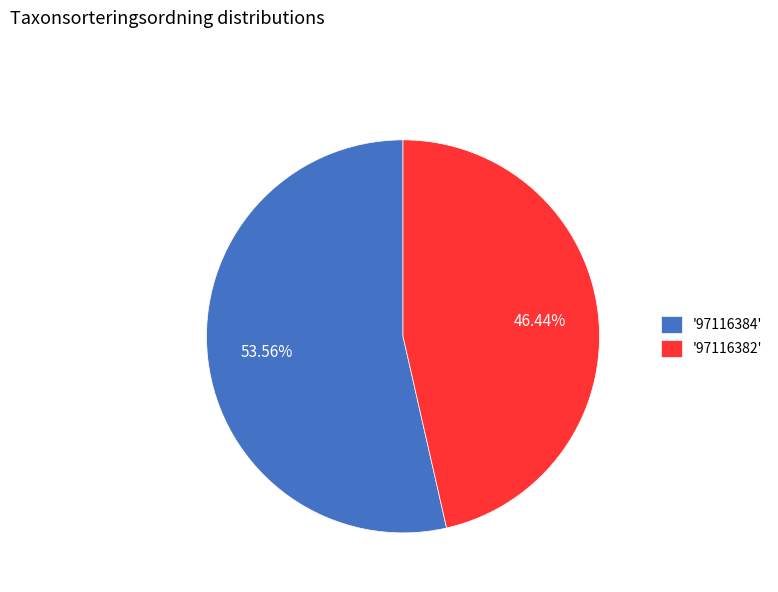

Between '97116384' and '97116382', which is larger?

'97116384'